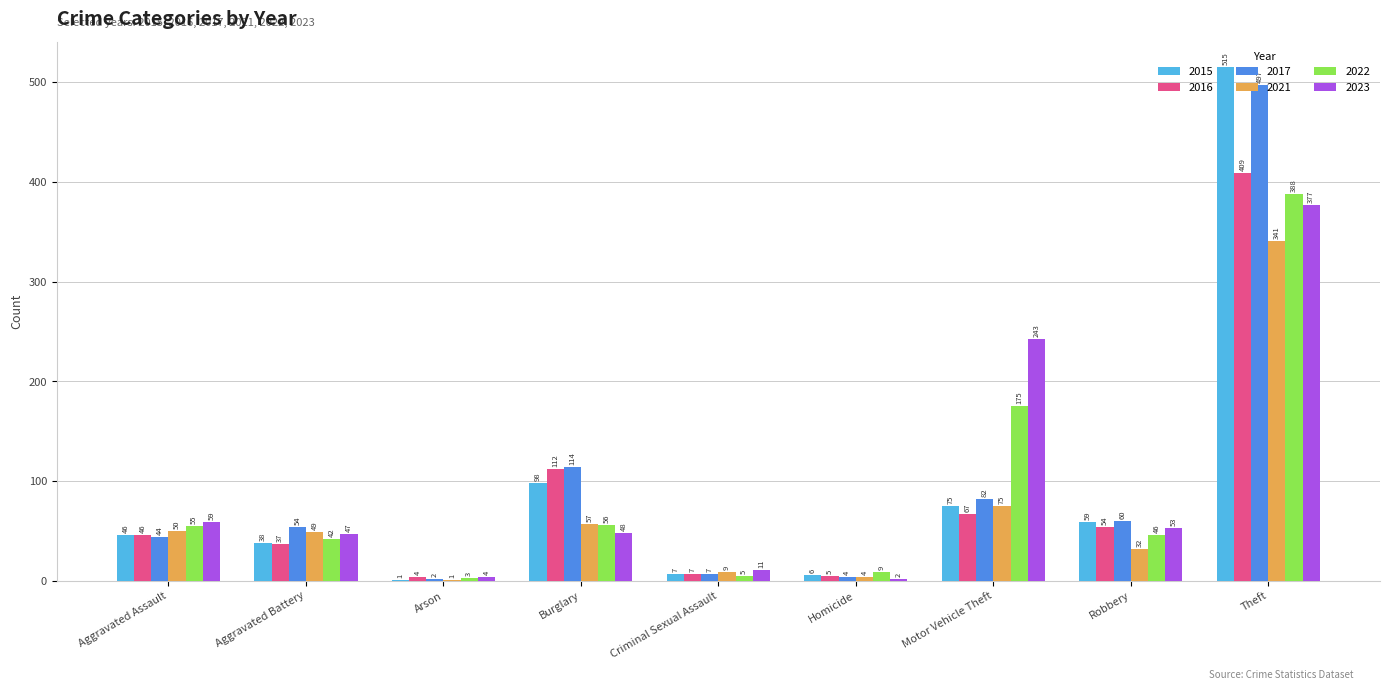

What is the maximum value for 2021?

341